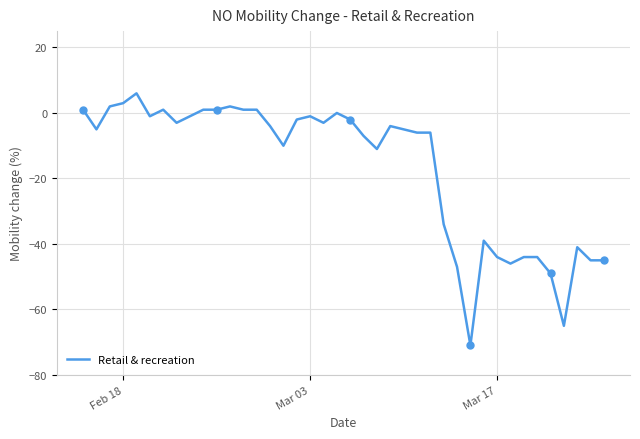

What is the lowest value of the Retail & recreation series?

-71